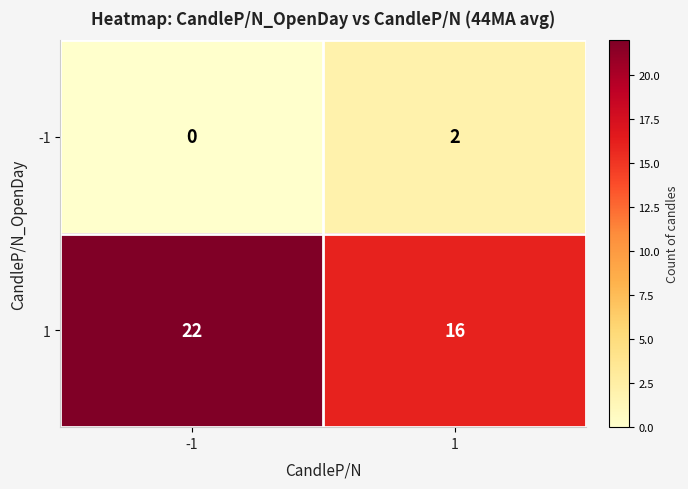

What is the spread (max minus min) of values at -1?

22